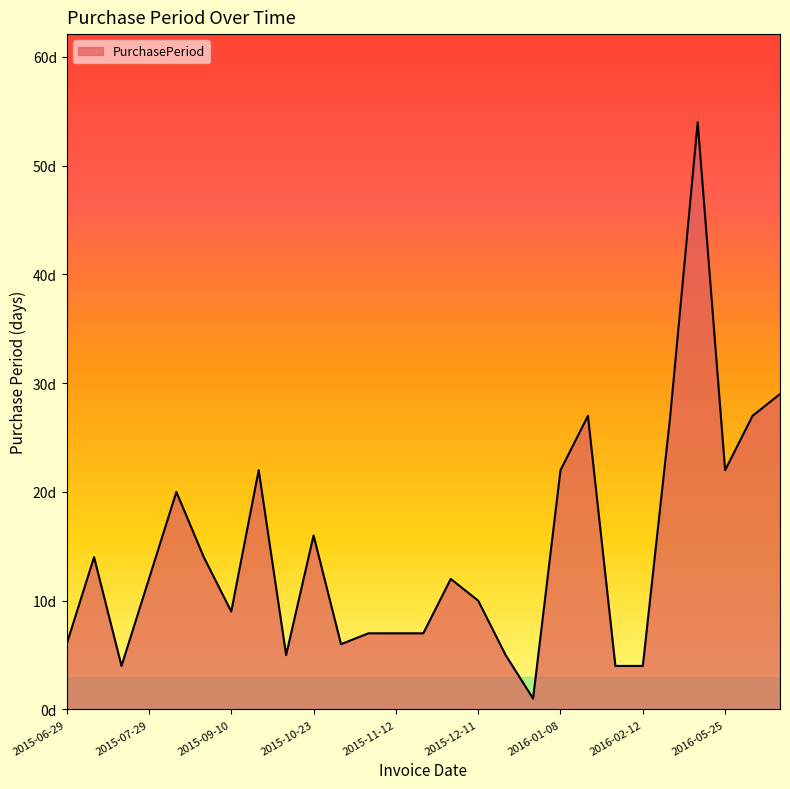

Where is the data nearest to the value 27?

2016-02-04